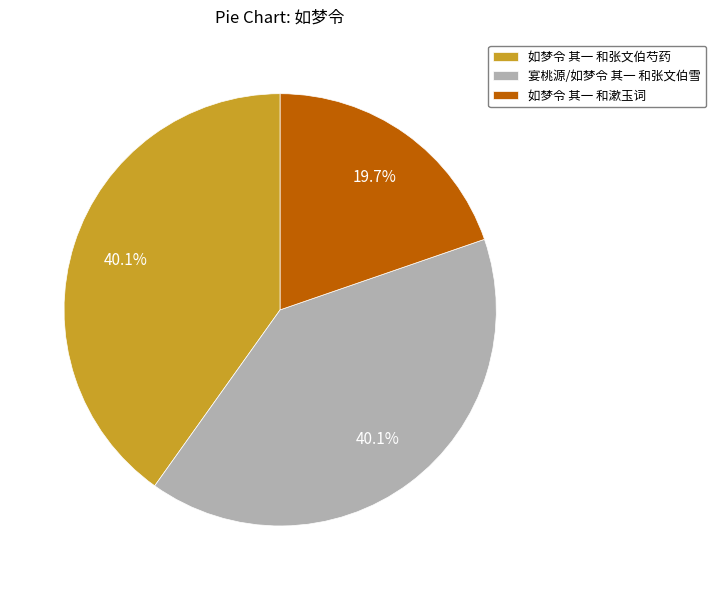

How many segments does this pie chart have?

3